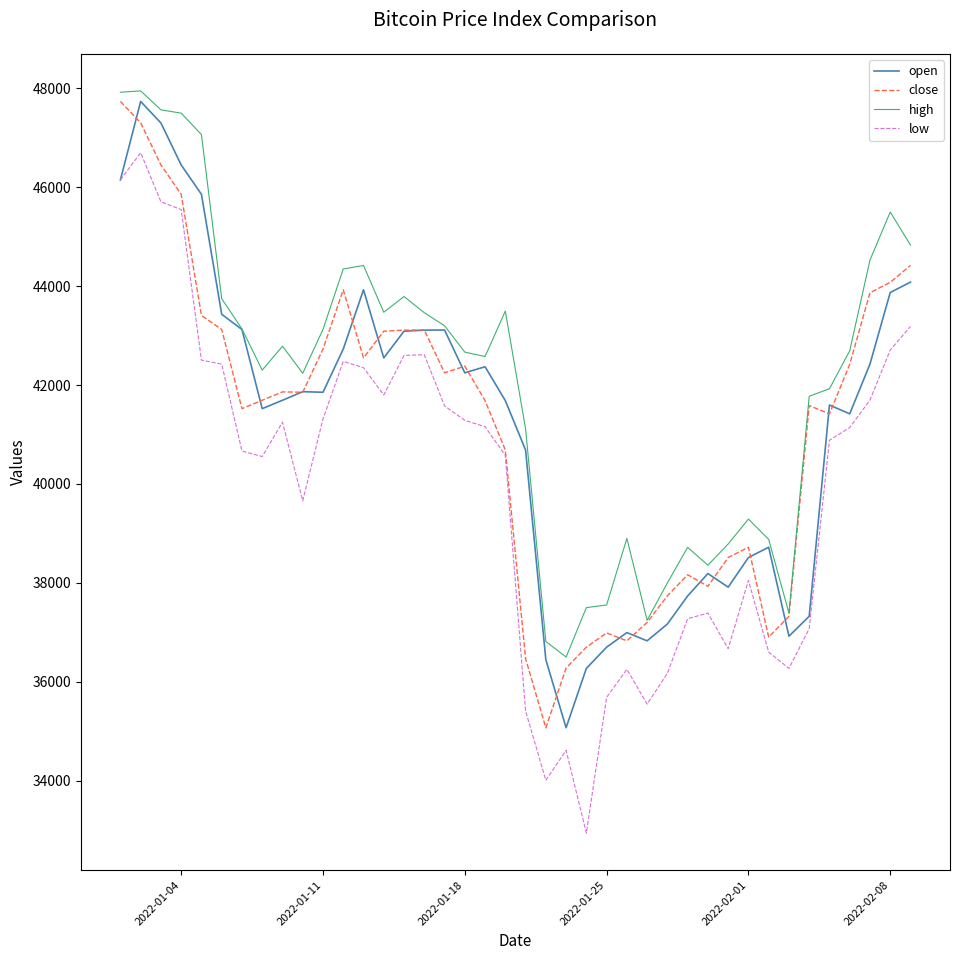

What is the difference between the maximum and minimum values in the low series?

13759.9